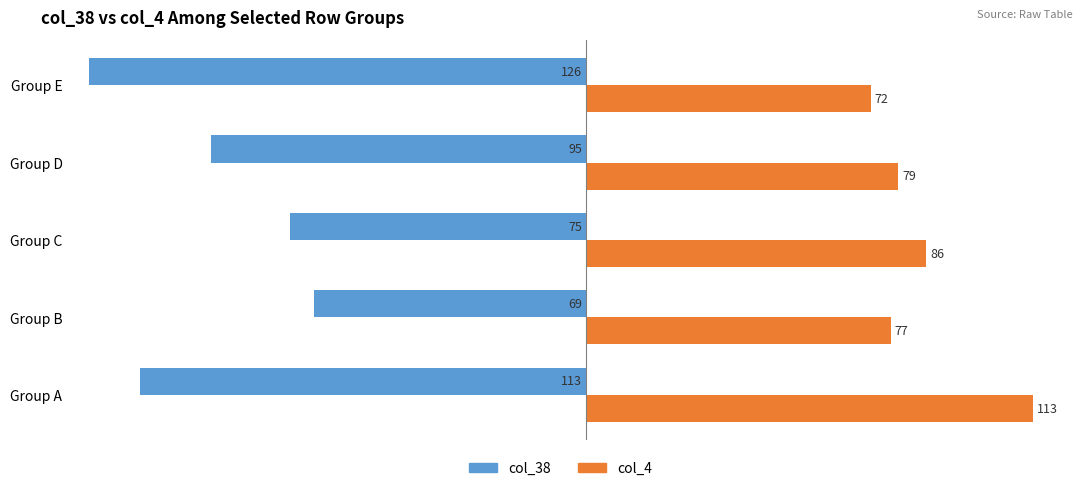

At which label does col_4 reach its peak?

Group A